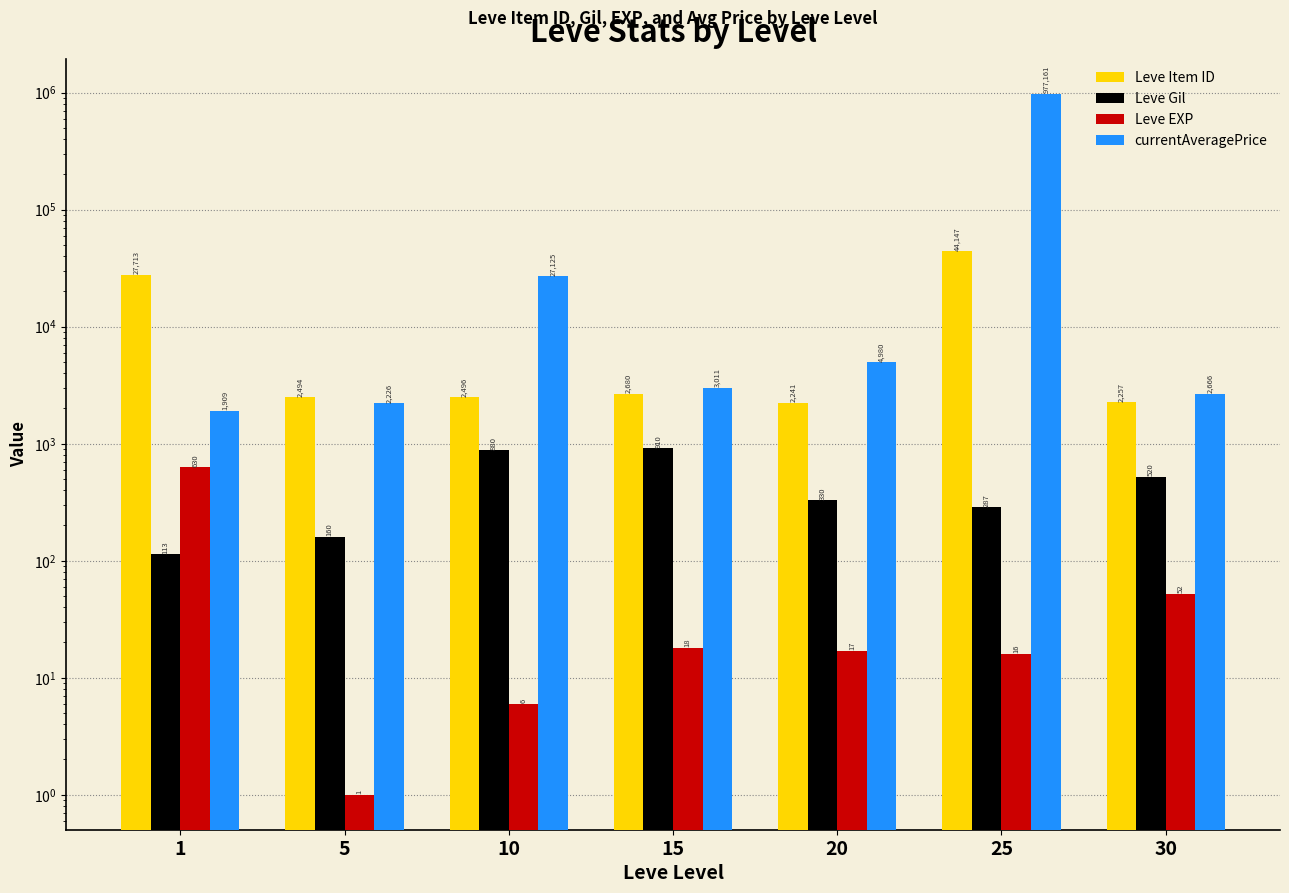

Reading left to right, transcribe all the data shown in this chart.

Leve Item ID: 1=27713	5=2494	10=2496	15=2680	20=2241	25=44147	30=2257
Leve Gil: 1=113	5=160	10=880	15=910	20=330	25=287	30=520
Leve EXP: 1=630	5=1	10=6	15=18	20=17	25=16	30=52
currentAveragePrice: 1=1909	5=2226	10=27125	15=3011	20=4980	25=977161	30=2666